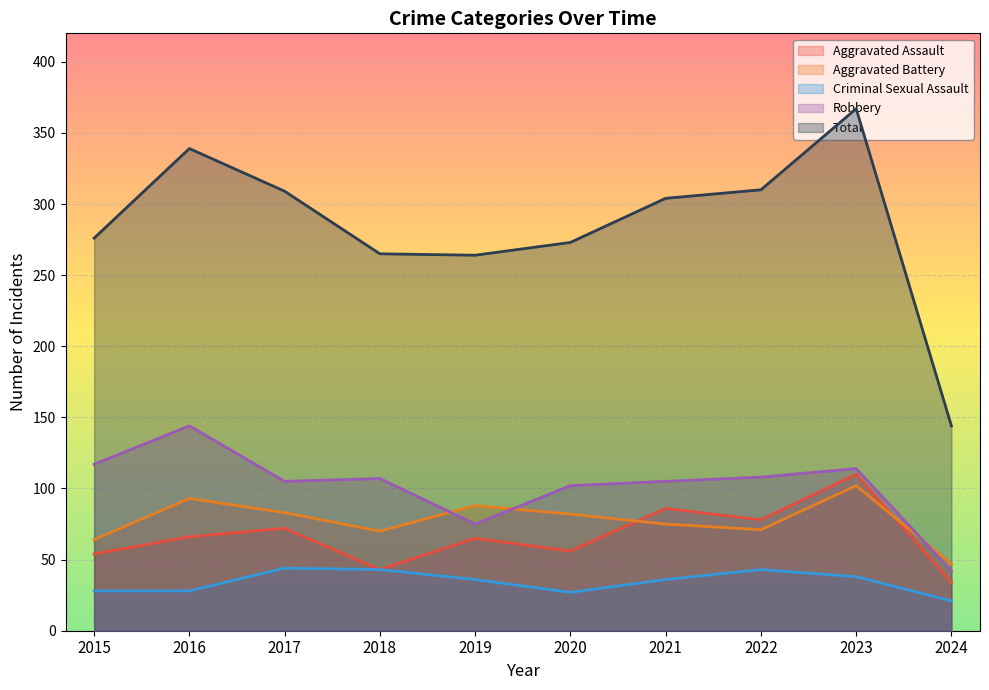

True or false: Total has a value of 445 at 2018.

False